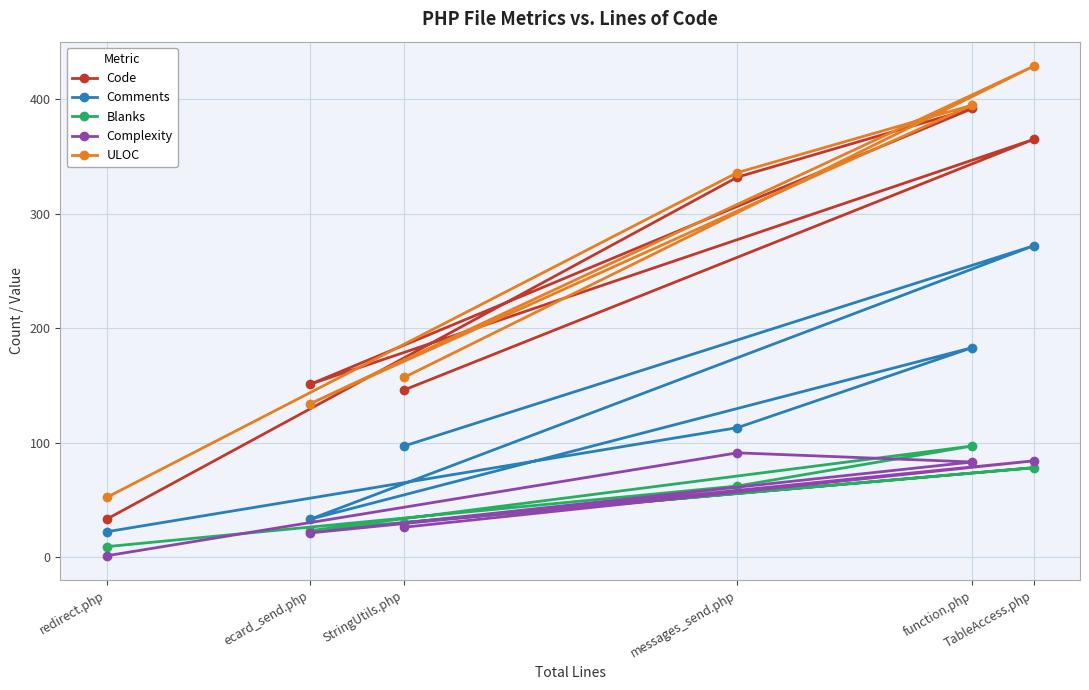

At which category is the sum across all series the highest?

TableAccess.php